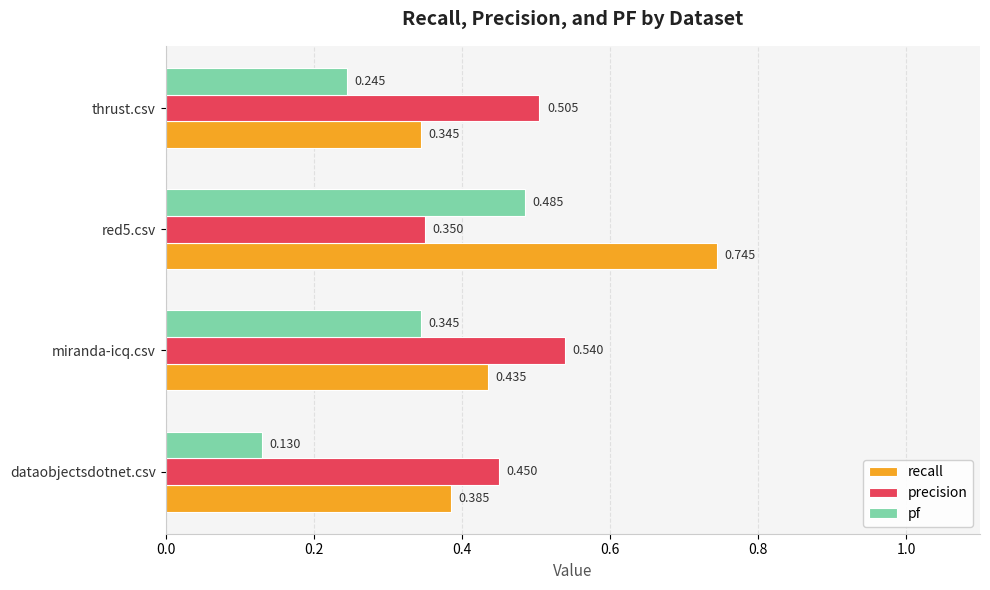

Which category has the lowest value in the recall series?

thrust.csv